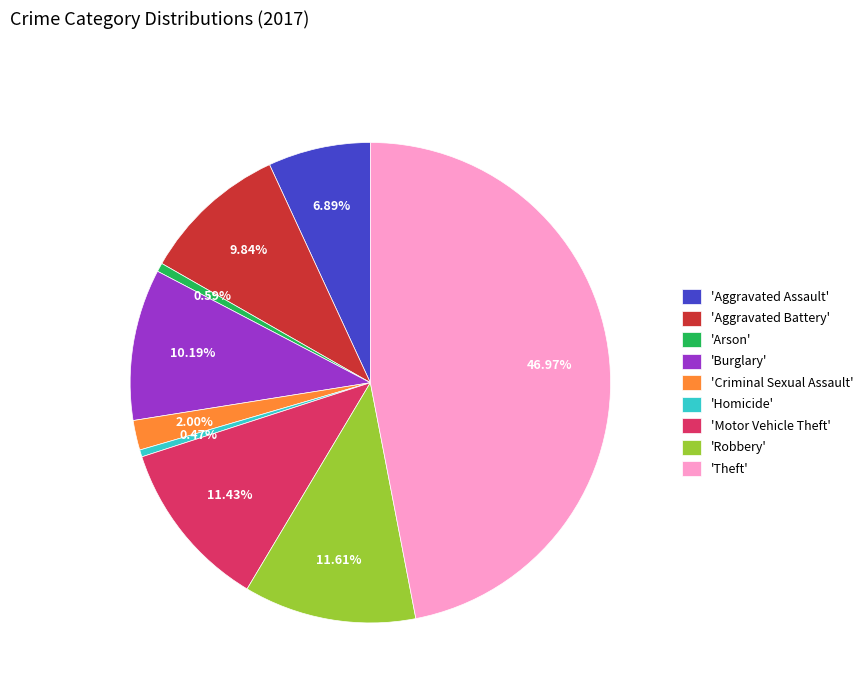

Is the sum of 'Aggravated Battery' and 'Motor Vehicle Theft' greater than half?

No